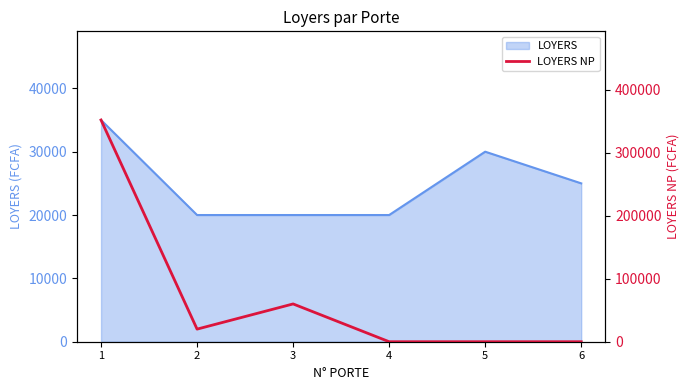

List the labels in order of value, largest first.

1, 3, 2, 4, 5, 6